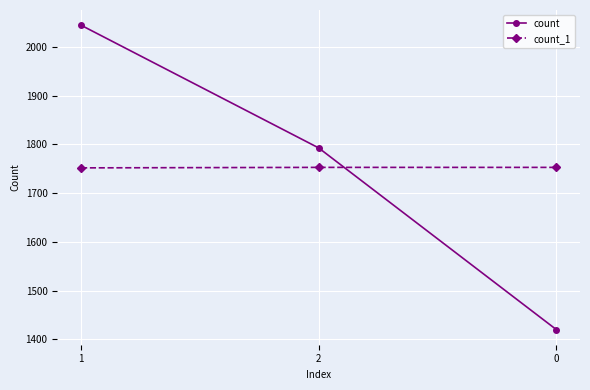

At which label is count closest to 1732?

2